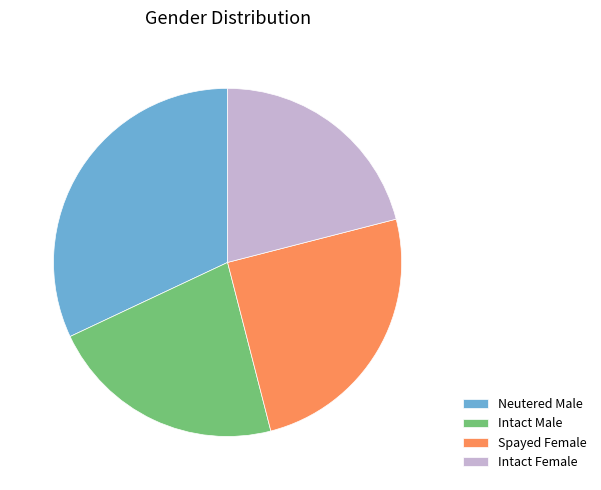

How many segments does this pie chart have?

4